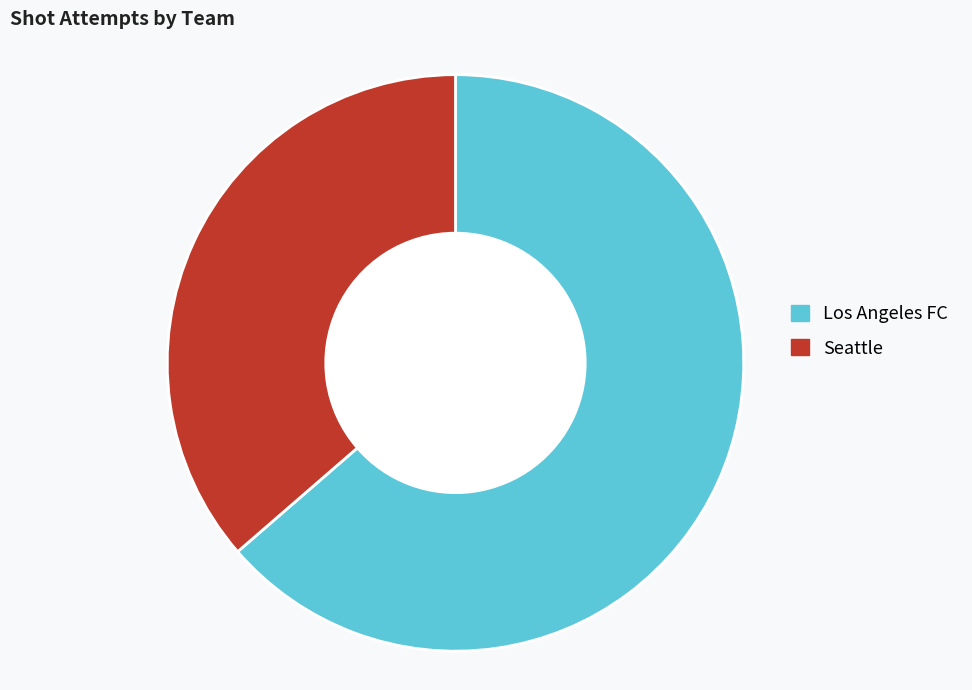

Between Seattle and Los Angeles FC, which is larger?

Los Angeles FC